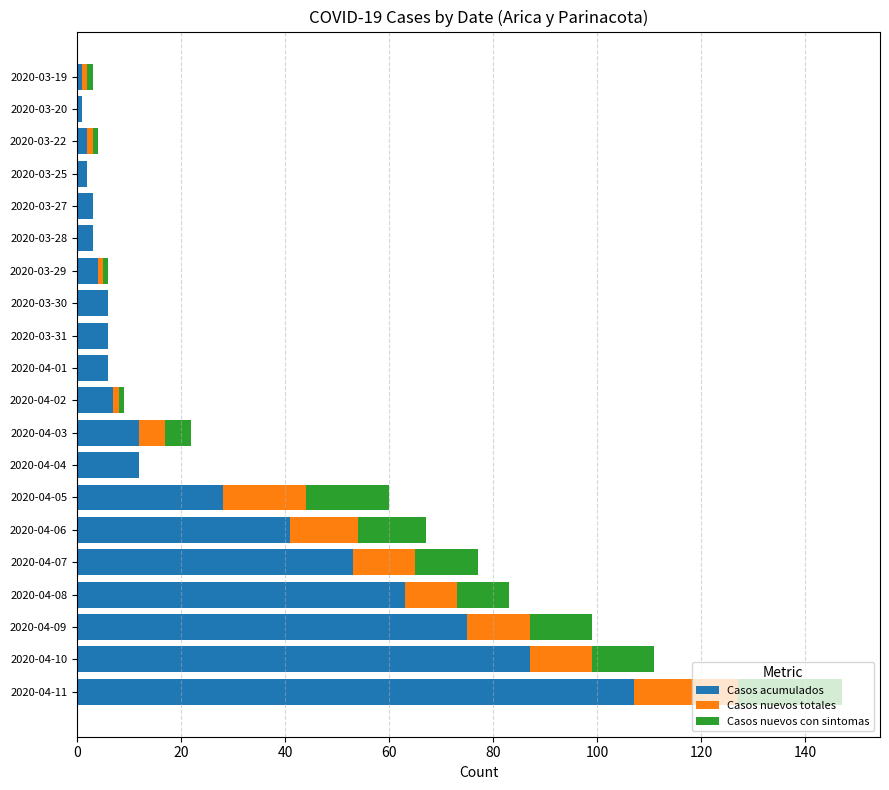

At which category is the sum across all series the highest?

2020-04-11